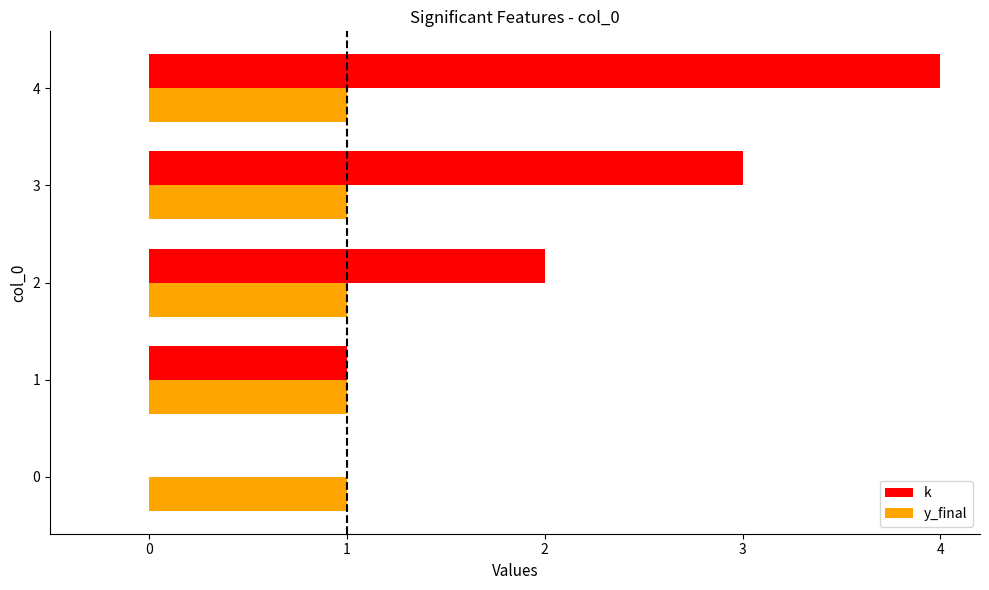

What is the sum of the y_final values at 2 and 3?

2